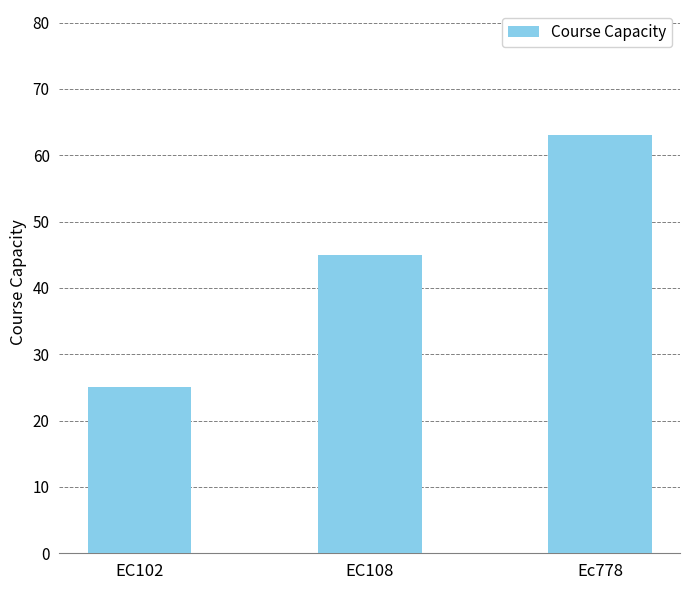

What is the approximate value at EC102?

25